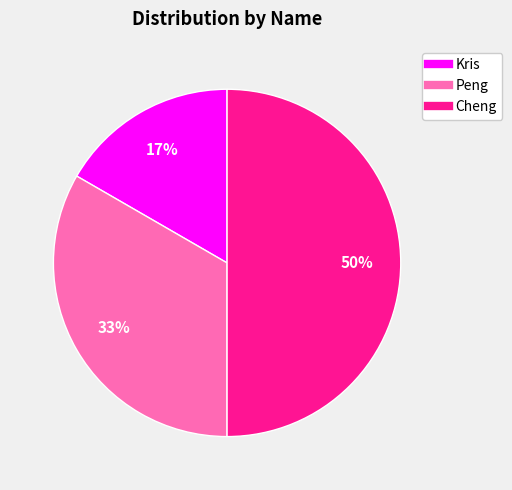

Which has a higher value, Kris or Peng?

Peng